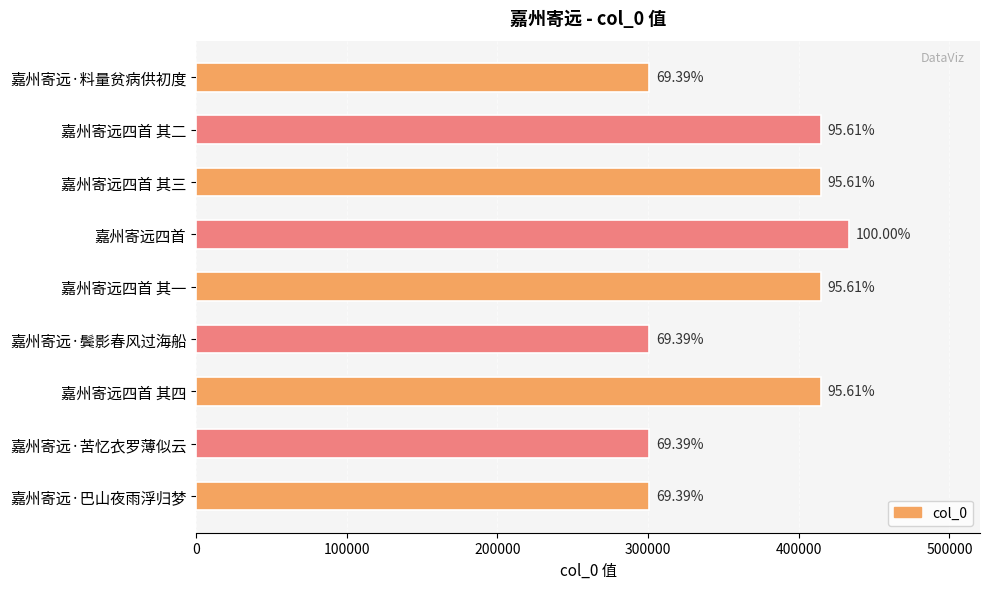

How many bars are there in total?

9